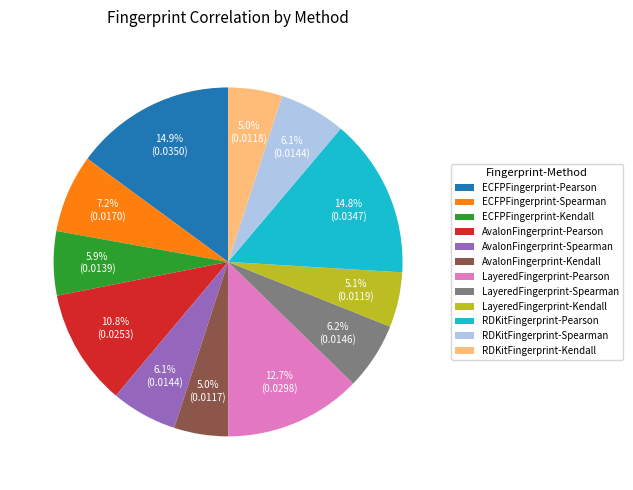

Does AvalonFingerprint-Kendall account for over 50% of the chart?

No